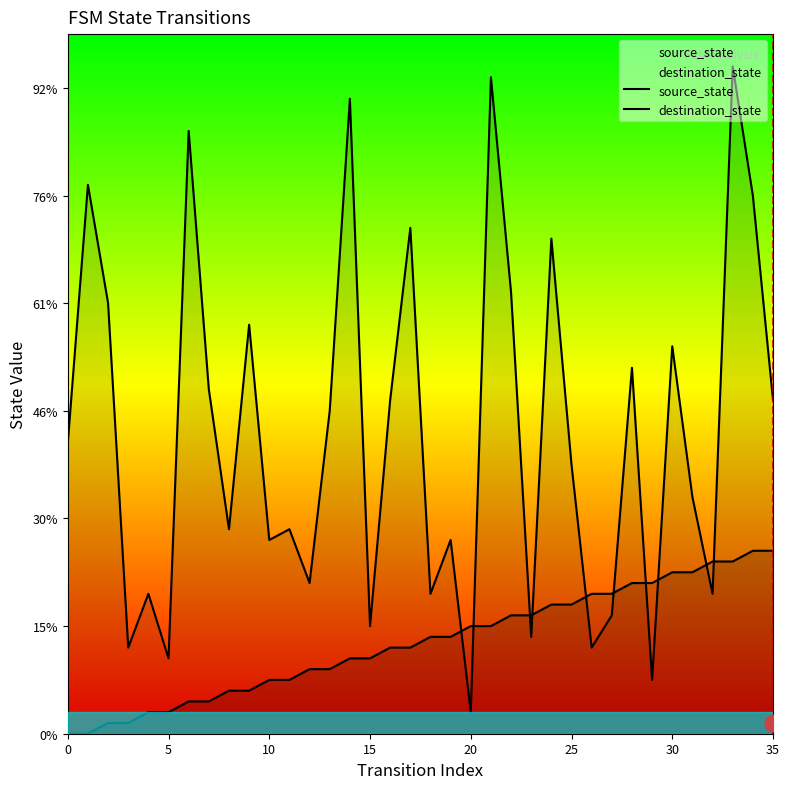

Does the chart have visible grid lines?

No